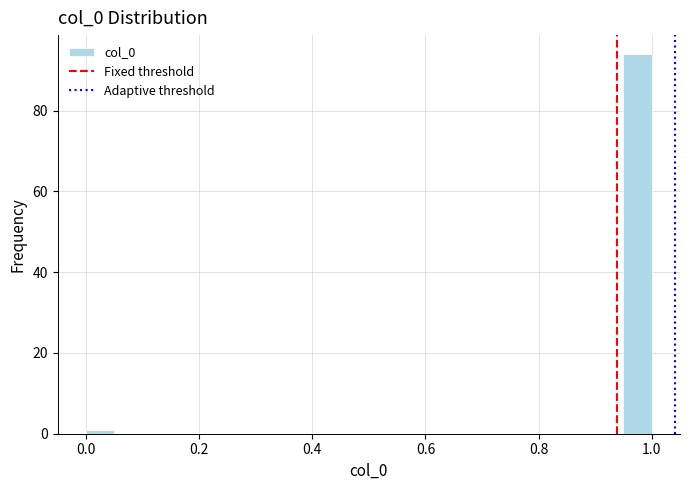

Around what value on the x-axis is the tallest bar? Give the approximate position of its centre, as read against the axis.

0.98